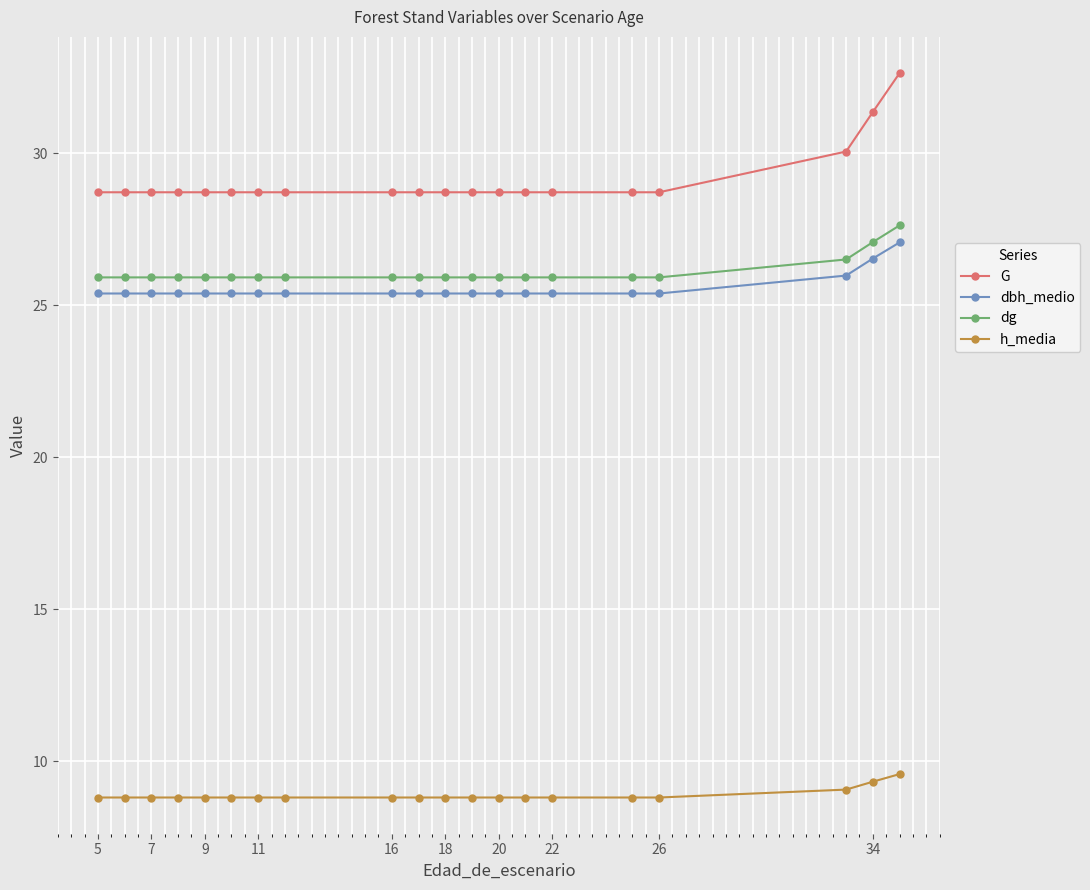

What is the average value of the dbh_medio series?

25.6